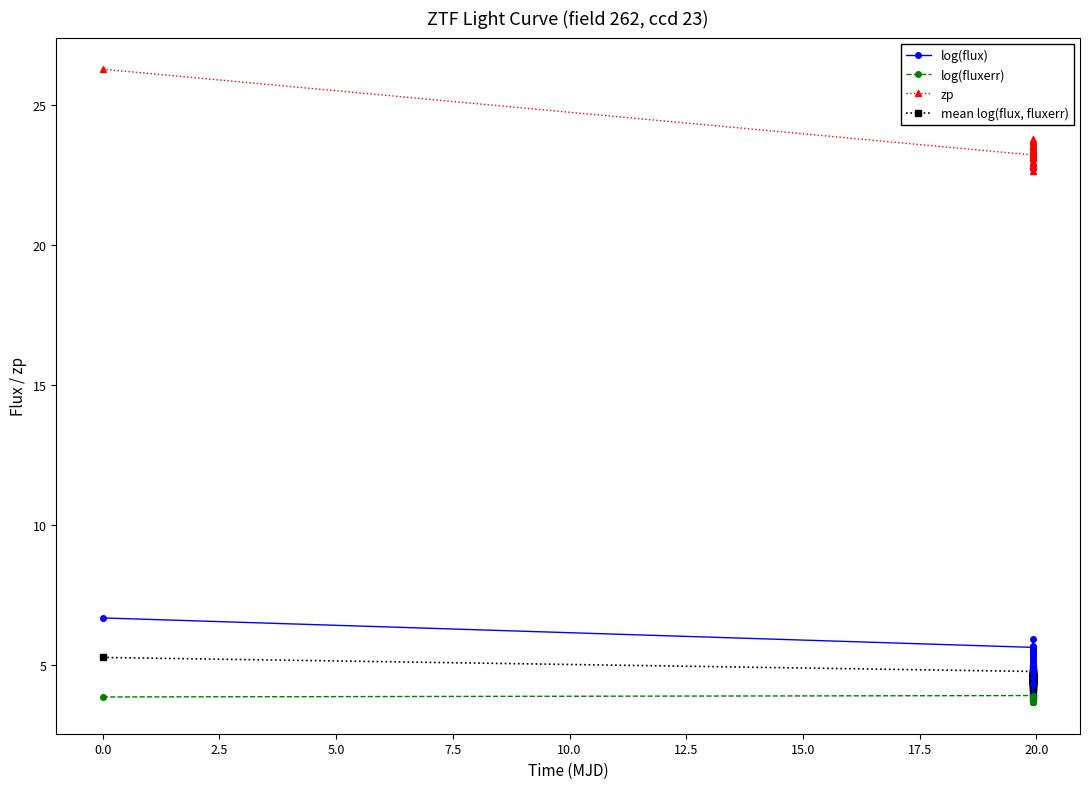

What is the sum of all zp values?

932.8